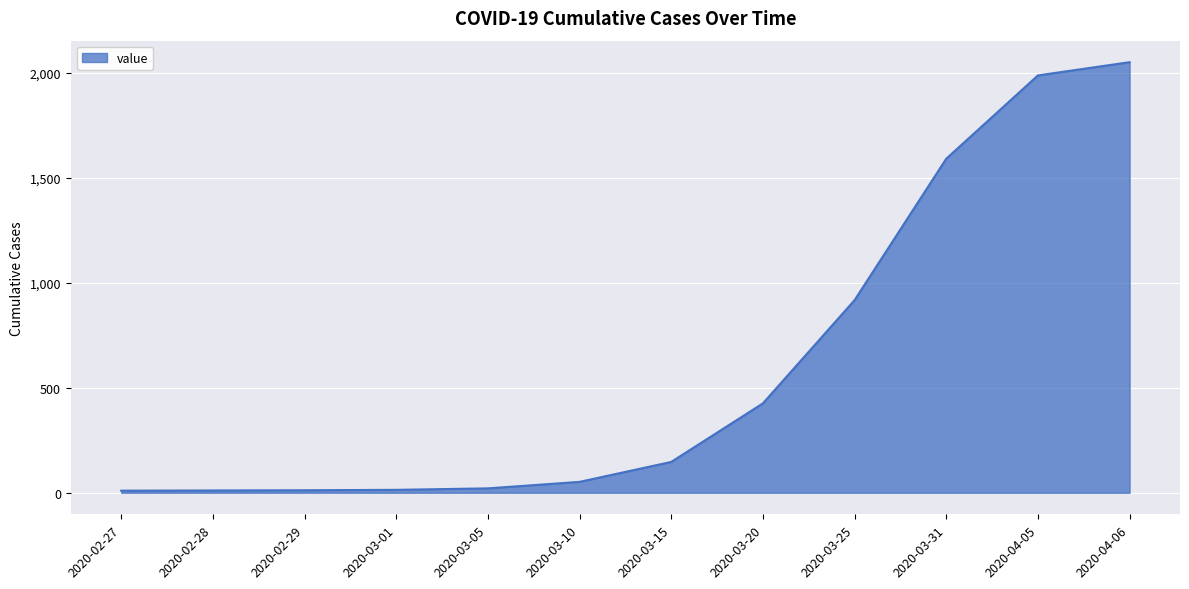

Which label corresponds to the largest value in the chart?

2020-04-06